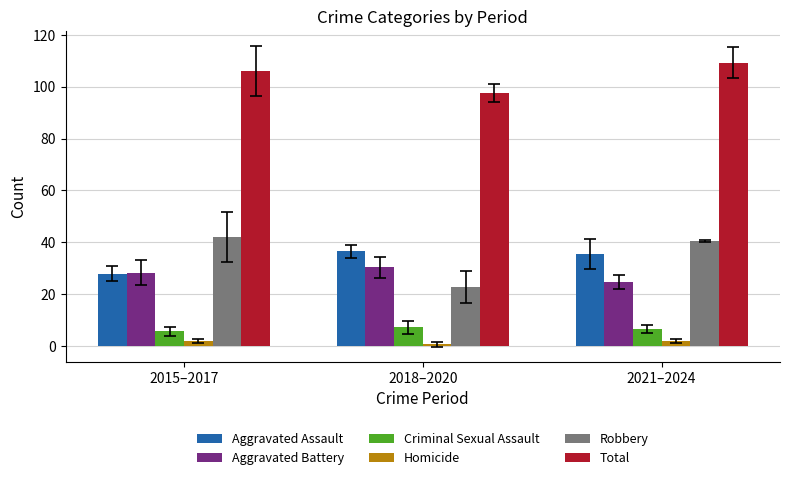

Rank the series by their maximum value, from highest to lowest.

Total, Robbery, Aggravated Assault, Aggravated Battery, Criminal Sexual Assault, Homicide